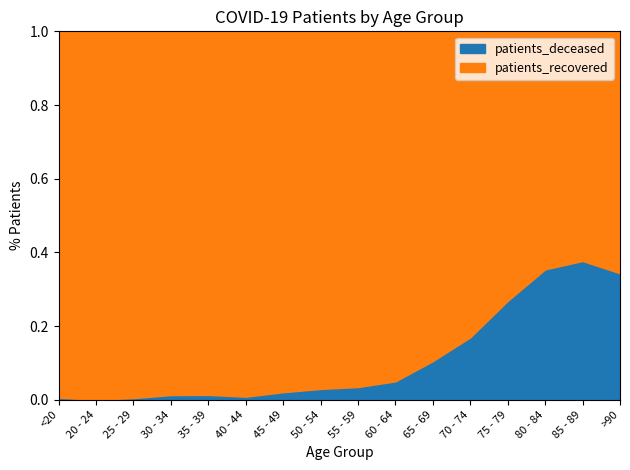

Between 30 - 34 and 80 - 84, which series saw the biggest shift?

patients_recovered